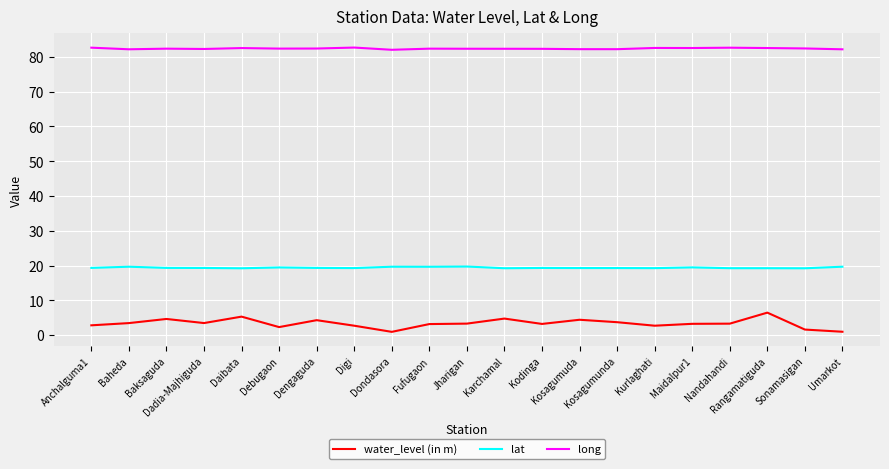

What position from the right is Rangamatiguda?

3